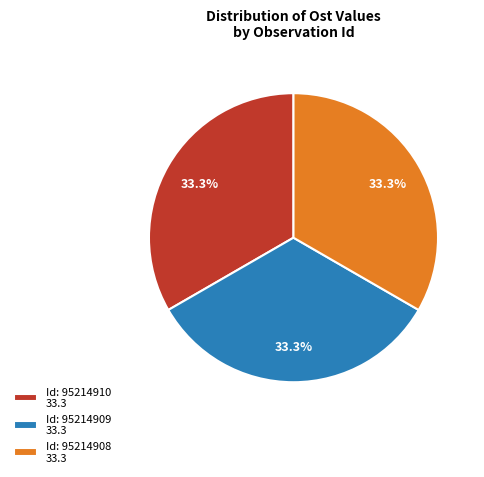

Approximately how many times larger is the value at Id: 95214909 33.3 compared to Id: 95214908 33.3?

1.0